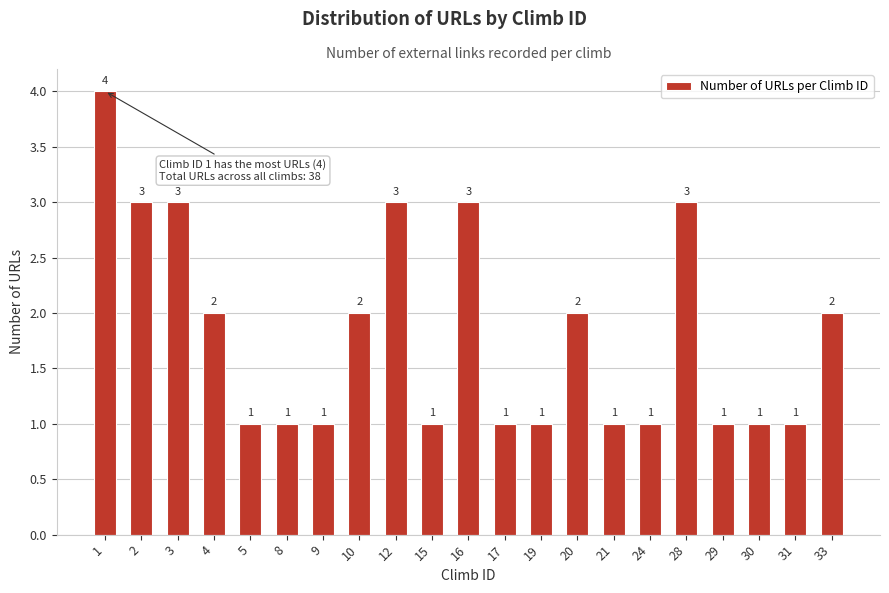

Reading left to right, list all the values displayed in this chart.

4	3	3	2	1	1	1	2	3	1	3	1	1	2	1	1	3	1	1	1	2